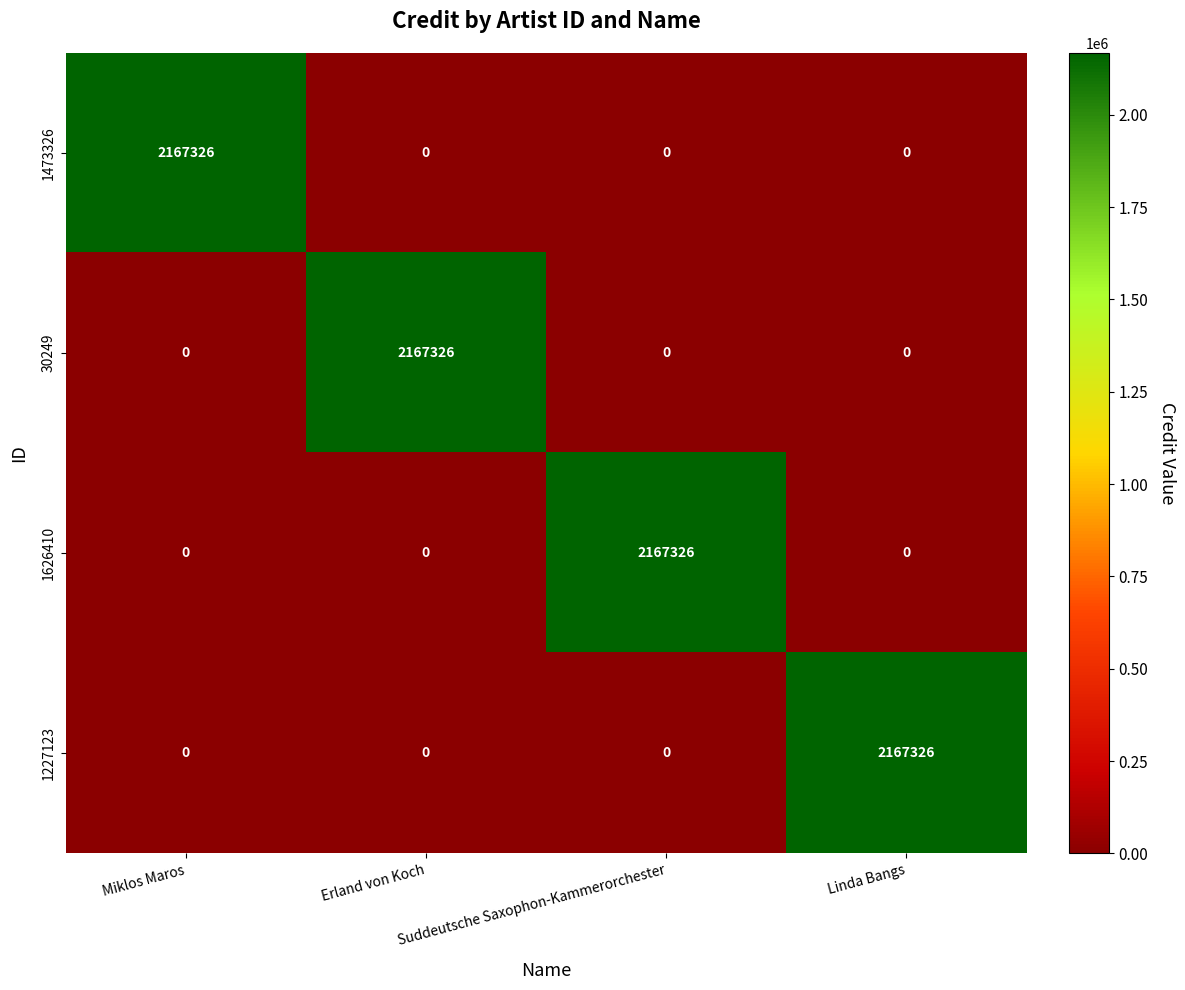

What is the greatest value displayed?

2167326